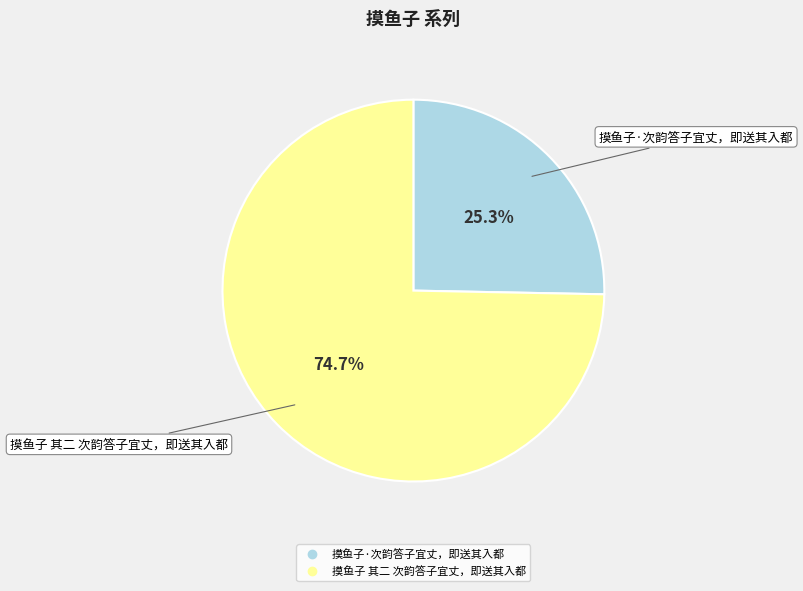

What is the ratio of the value at 摸鱼子 其二 次韵答子宜丈，即送其入都 to the value at 摸鱼子·次韵答子宜丈，即送其入都?

3.0